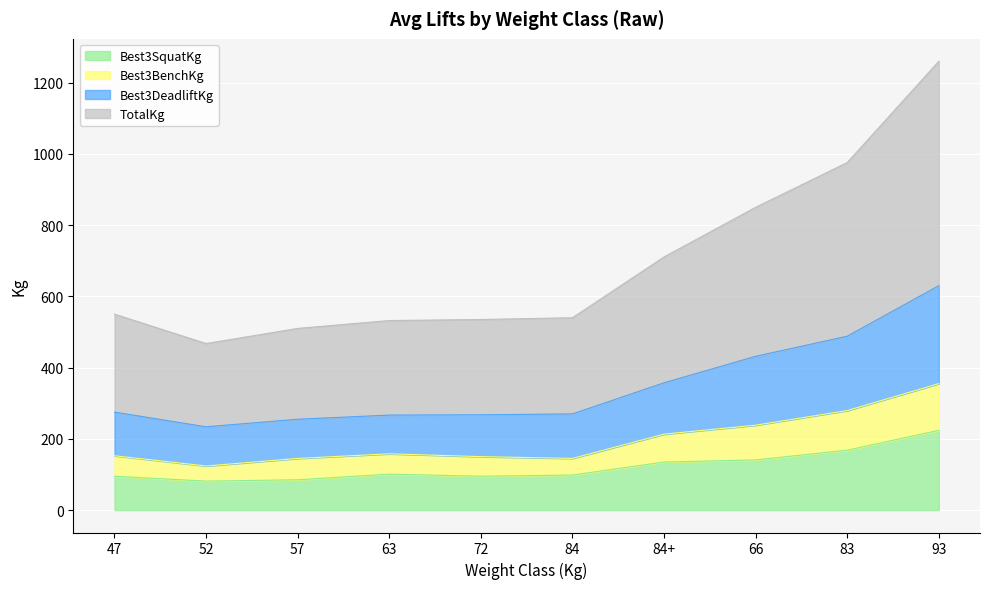

At 47, list the series in order from largest to smallest.

TotalKg, Best3DeadliftKg, Best3BenchKg, Best3SquatKg